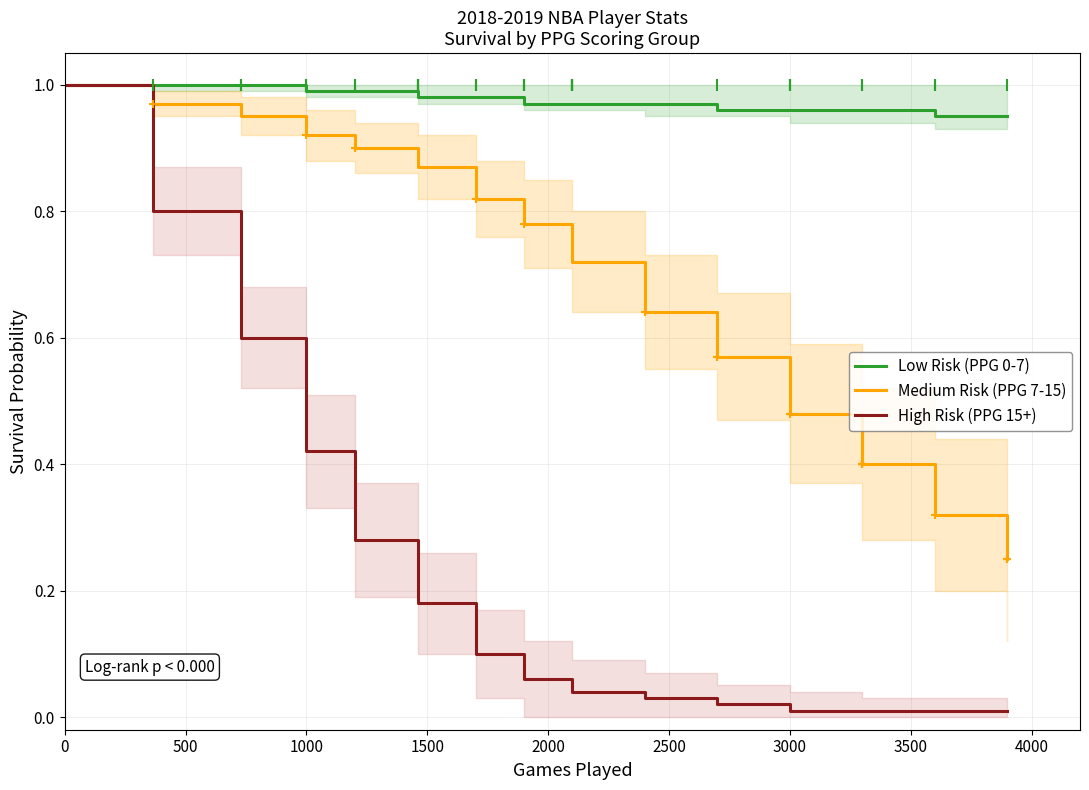

Is it true that Medium Risk (PPG 7-15) equals 1.4 at 3000?

False